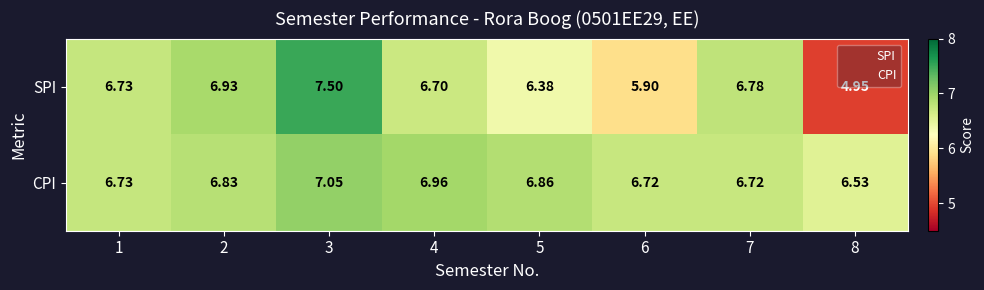

List the series in order of their peak value, highest first.

SPI, CPI